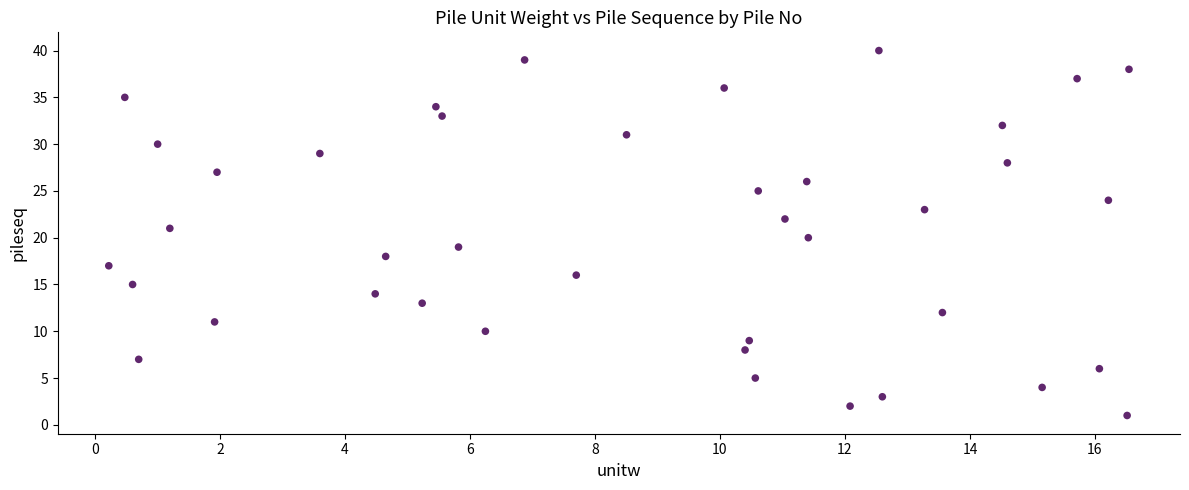

What is the range of Y values (max minus min)?

39